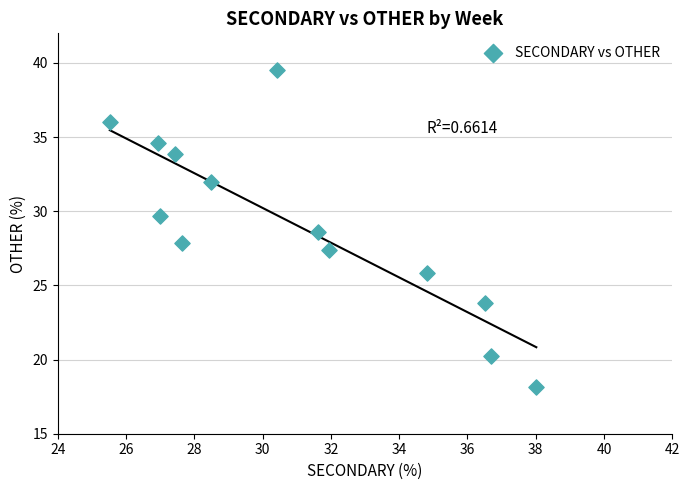

What is the range of Y values (max minus min)?

21.3